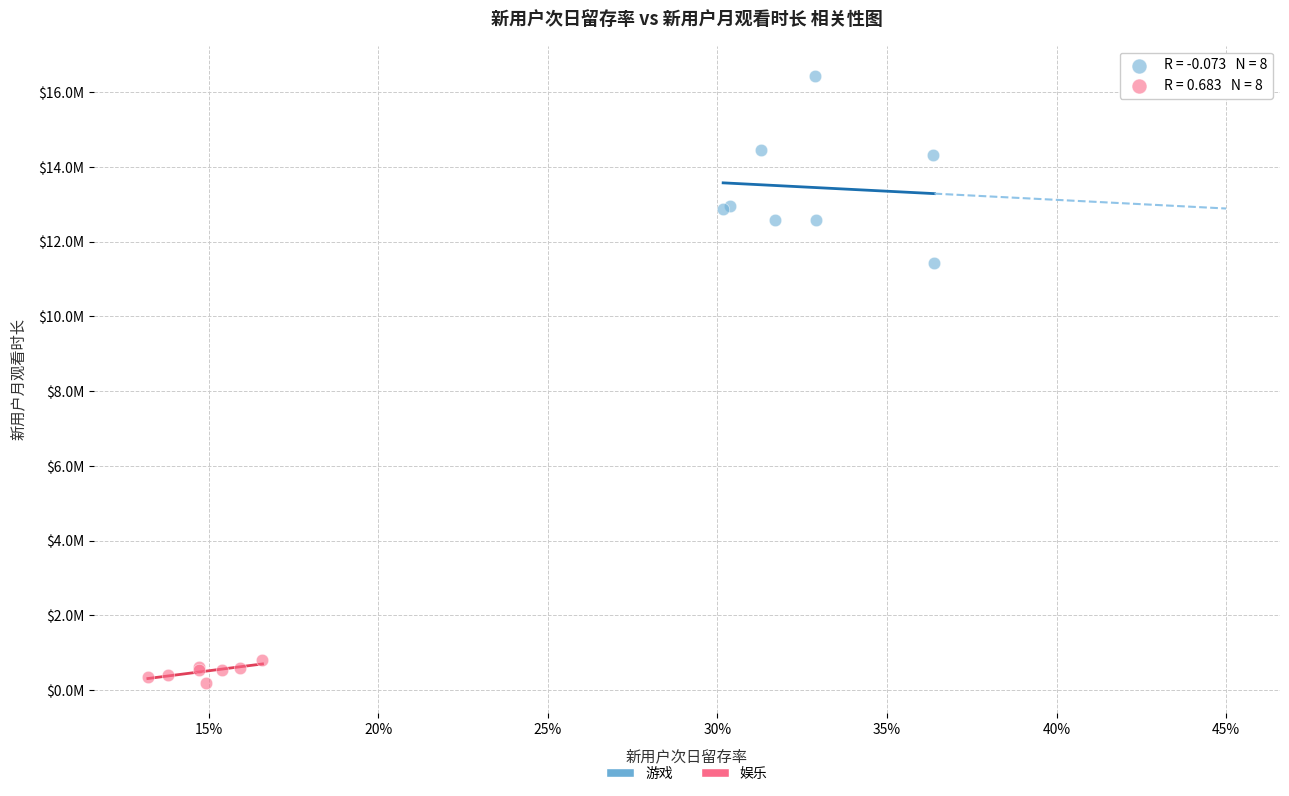

Which series contains the lowest Y value?

娱乐